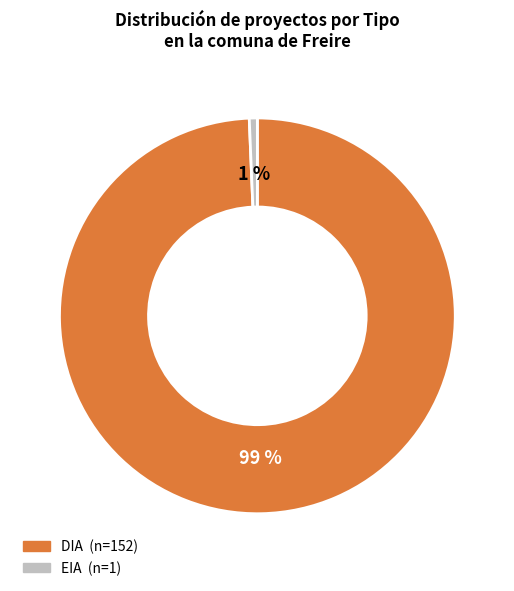

True or false: EIA accounts for 32% of the total.

False